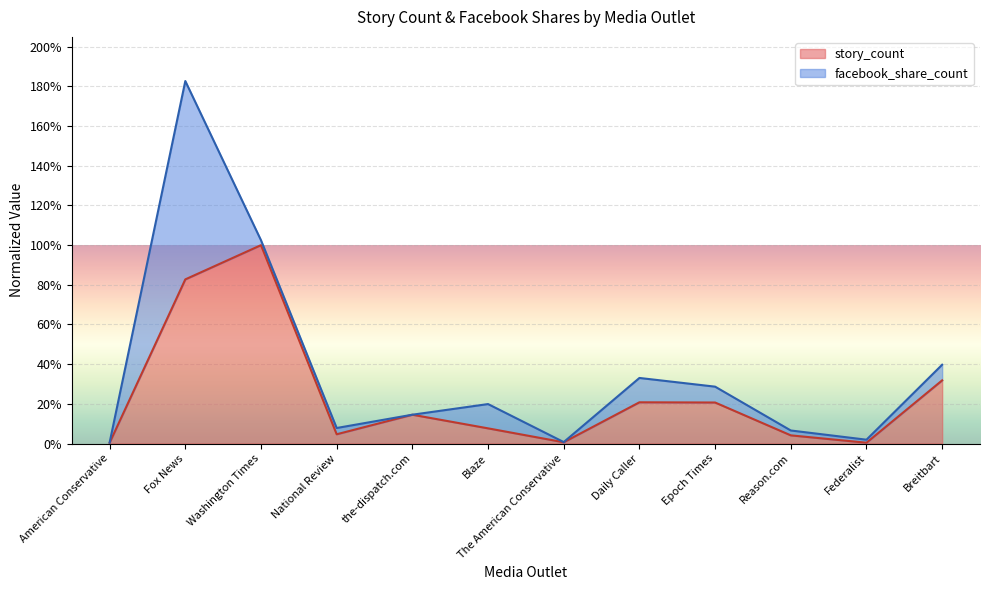

What is the maximum value shown in the chart?

1.0